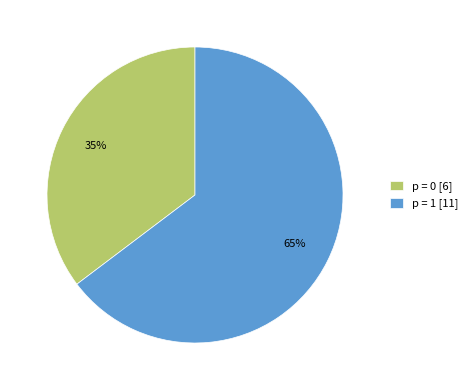

Is it true that p = 0 [6] is 35% of the pie?

True